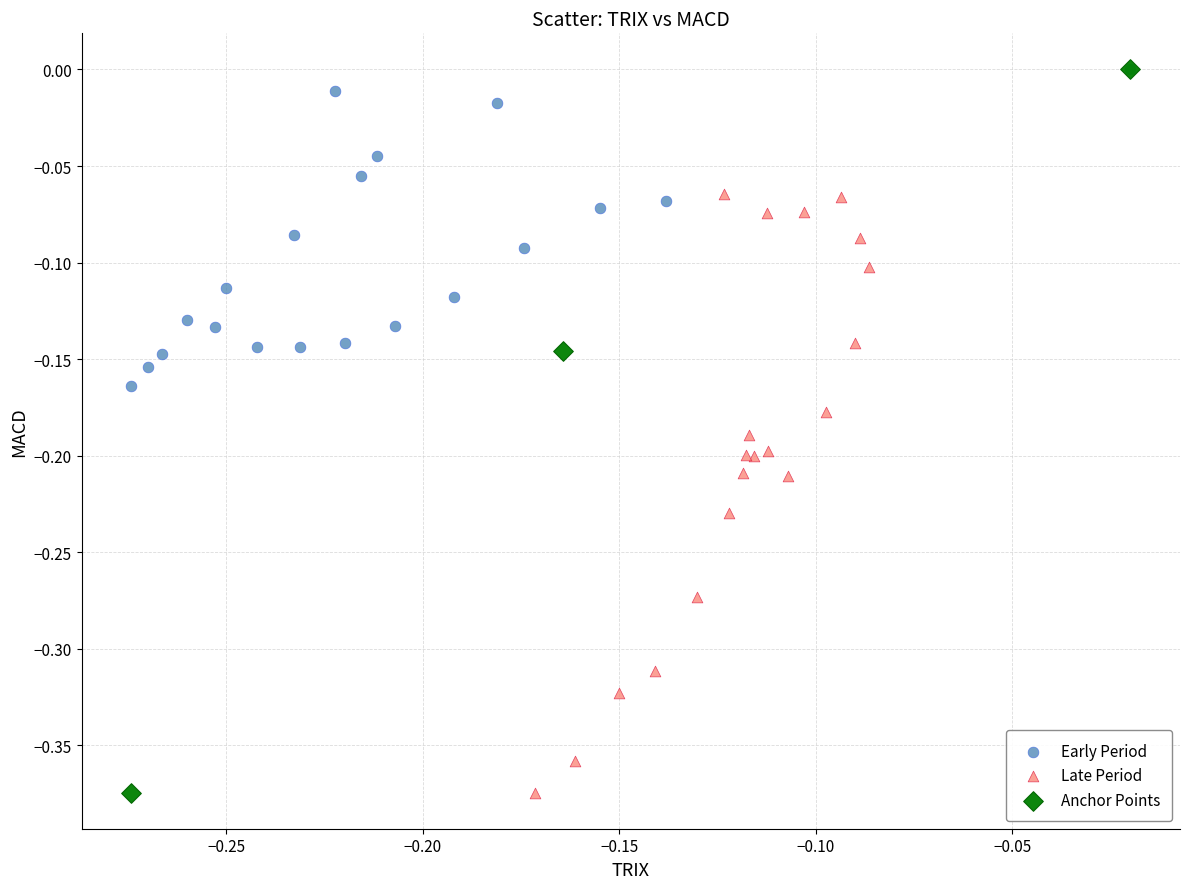

Which series has the largest Y range (max minus min)?

Anchor Points